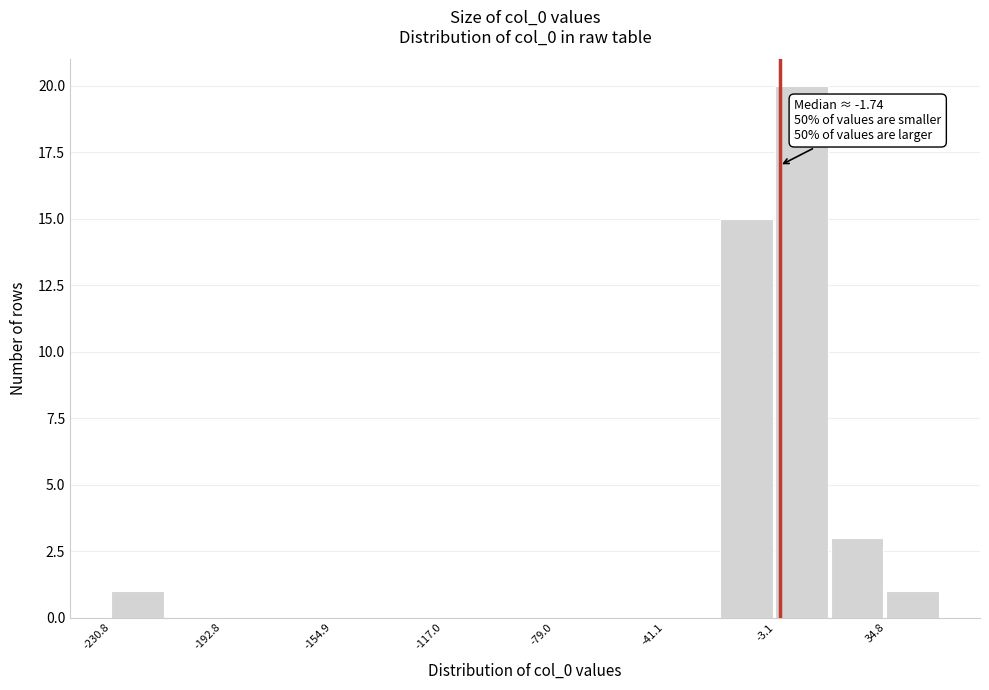

Read against the x-axis, roughly where is the centre of the tallest bar?

5